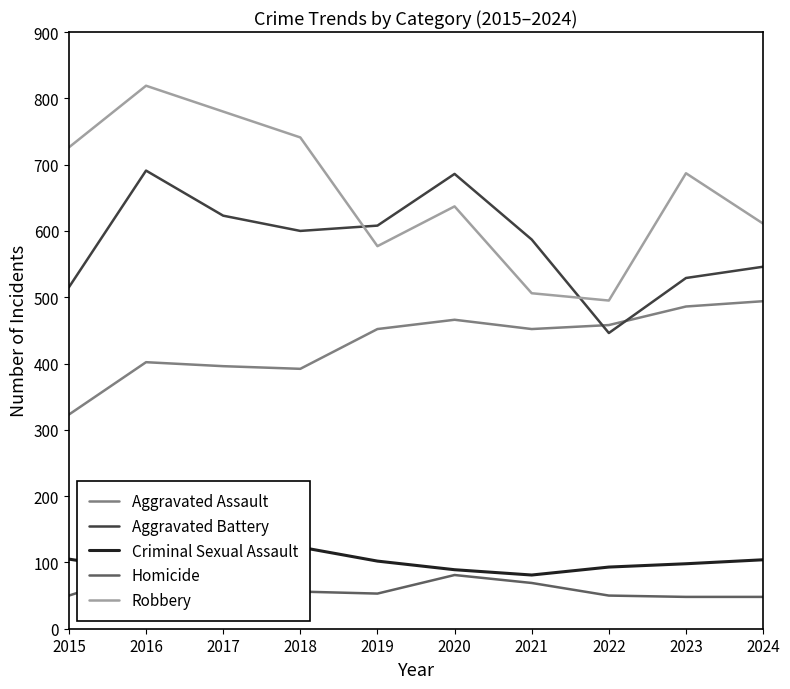

Rank the series by their maximum value, from lowest to highest.

Homicide, Criminal Sexual Assault, Aggravated Assault, Aggravated Battery, Robbery